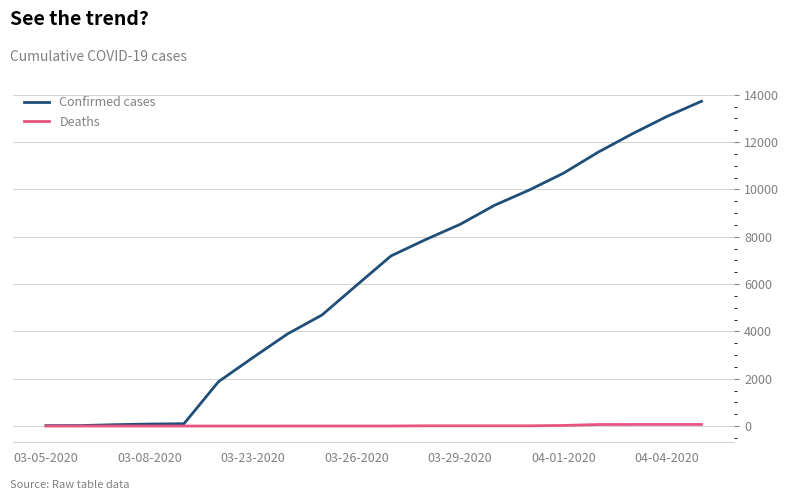

Which series has the largest total across all categories?

Confirmed cases